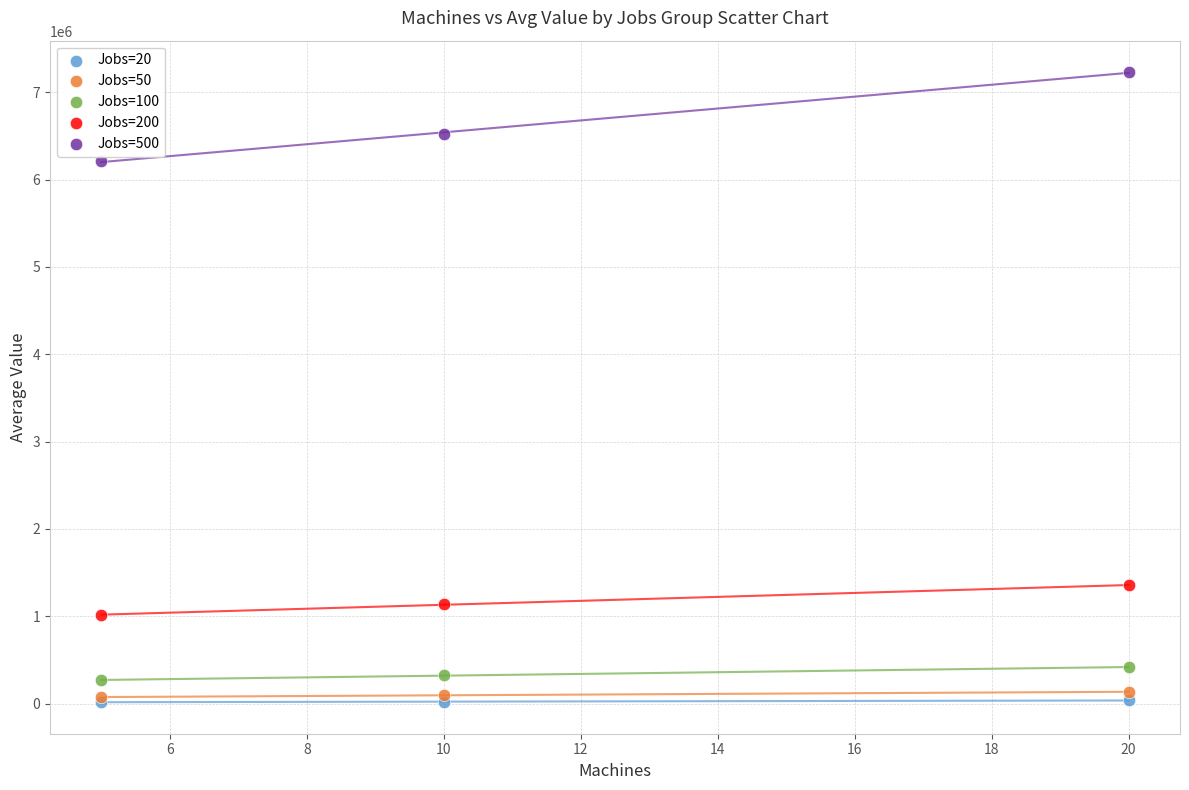

Across all series, what Y value is closest to 3622712?

1355675.0